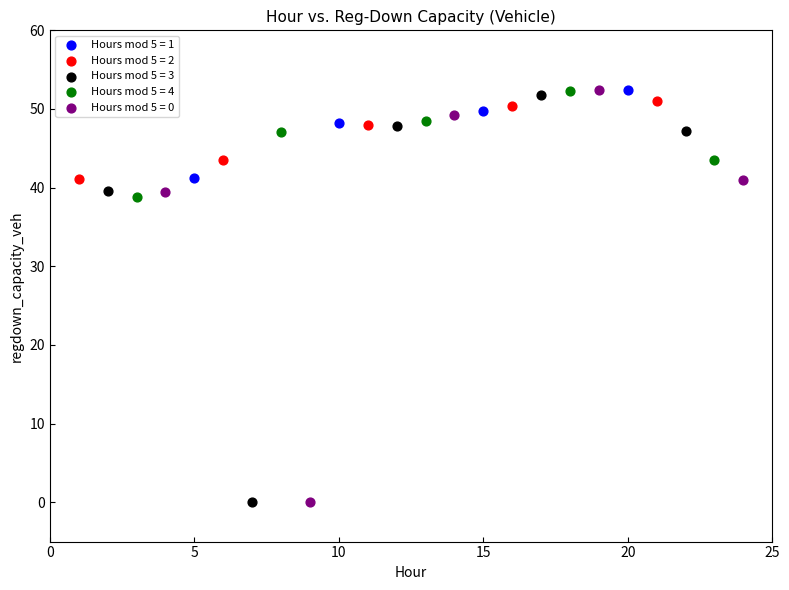

Which series has the largest Y range (max minus min)?

Hours mod 5 = 0